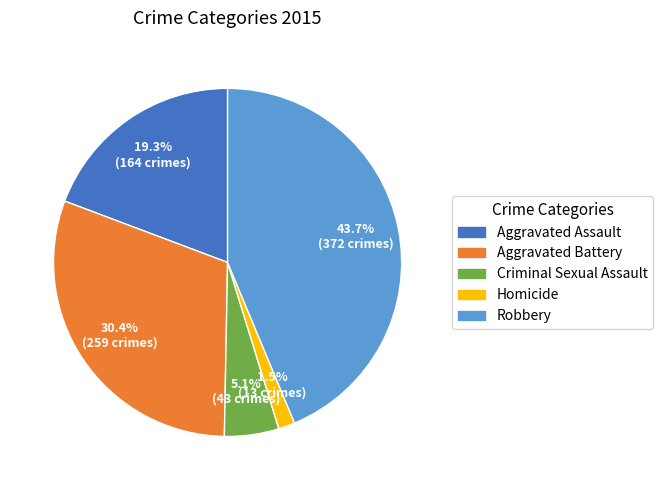

What is the largest slice in the pie chart?

Robbery